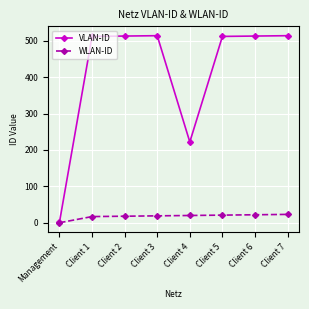

What is the average value of the VLAN-ID series?

413